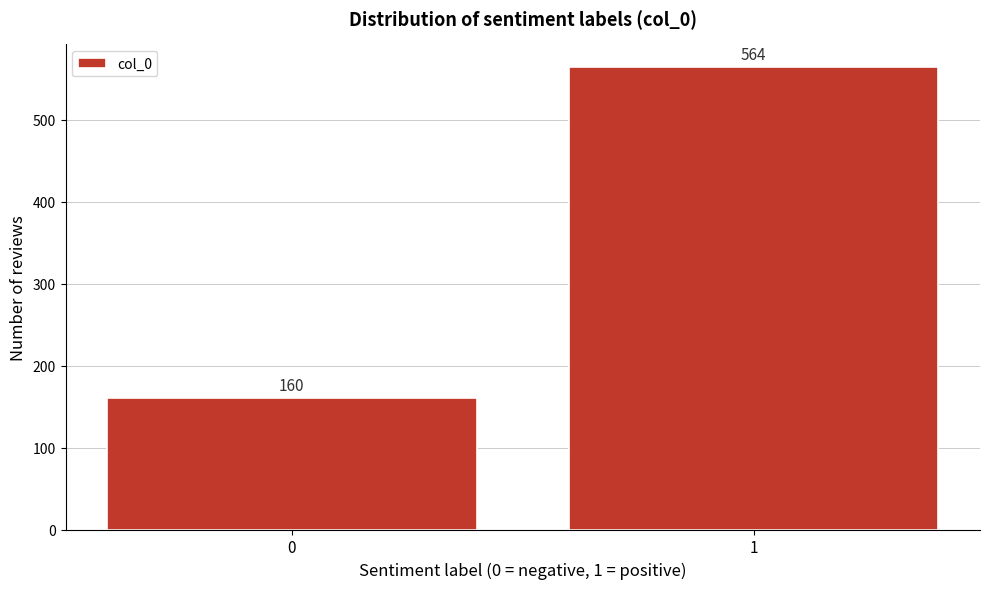

Reading right to left, what are all the values shown in this chart?

1=564	0=160